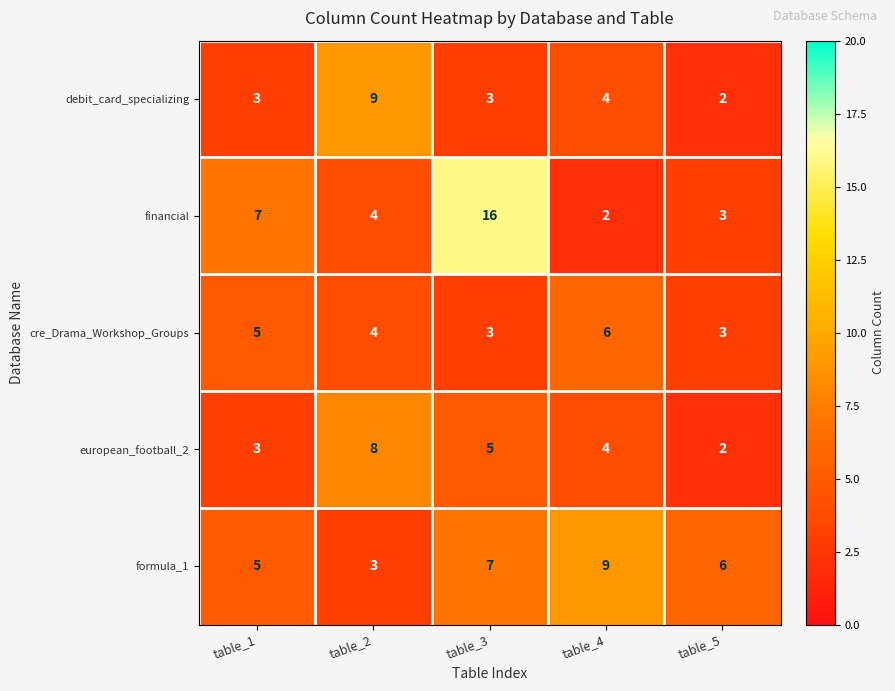

Which series has the largest range (max minus min)?

financial